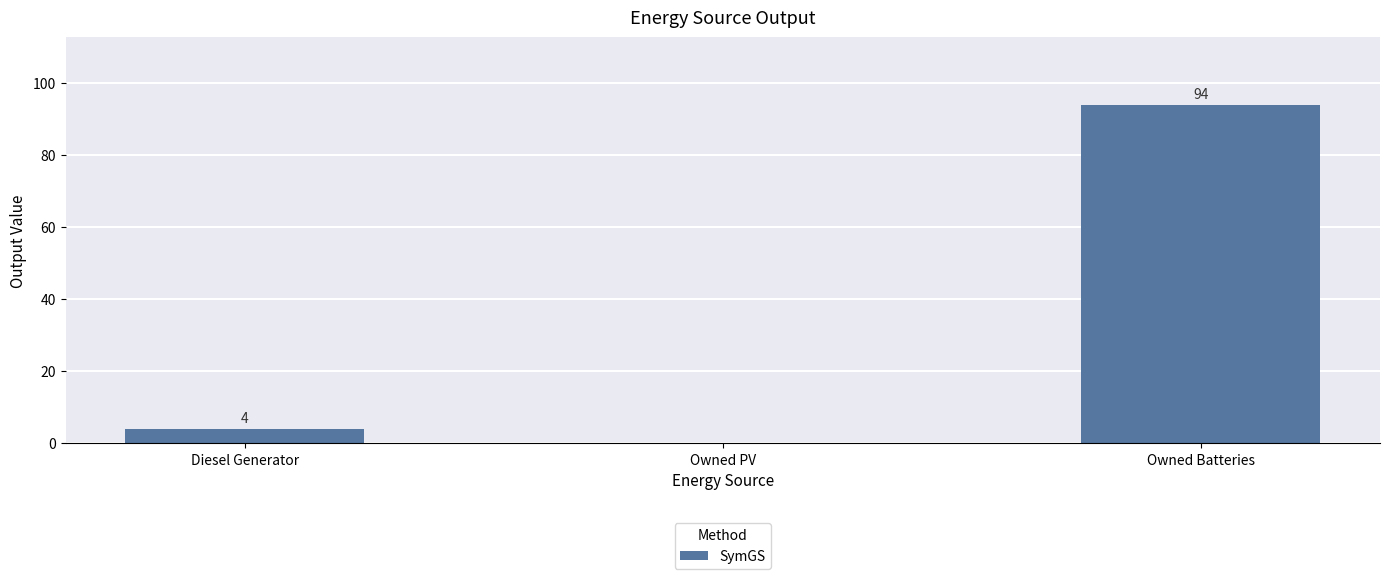

Reading left to right, list all the values displayed in this chart.

4.0	0.0	94.0